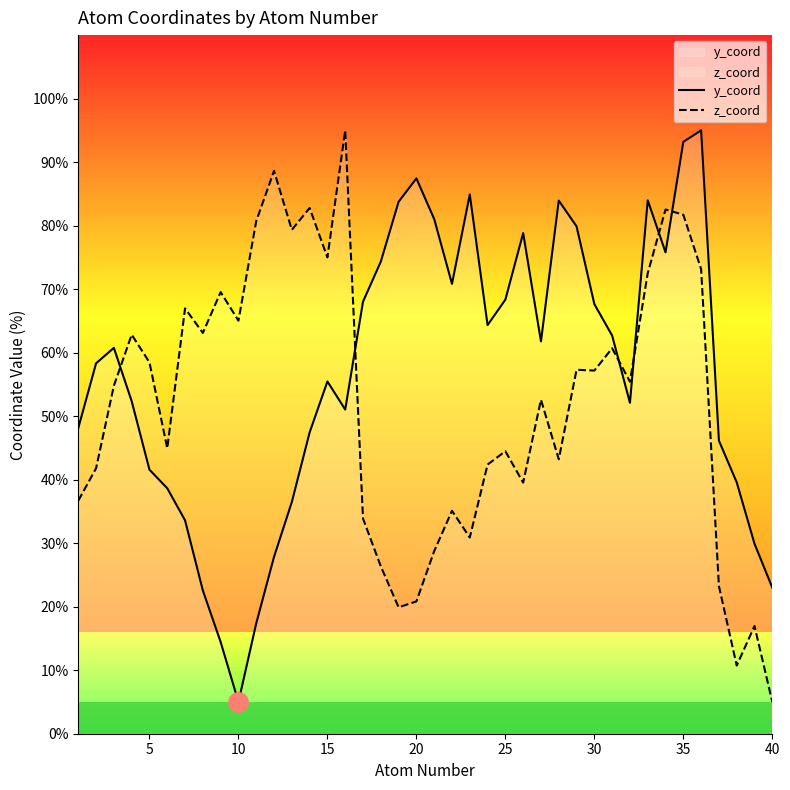

Does the chart have visible grid lines?

No